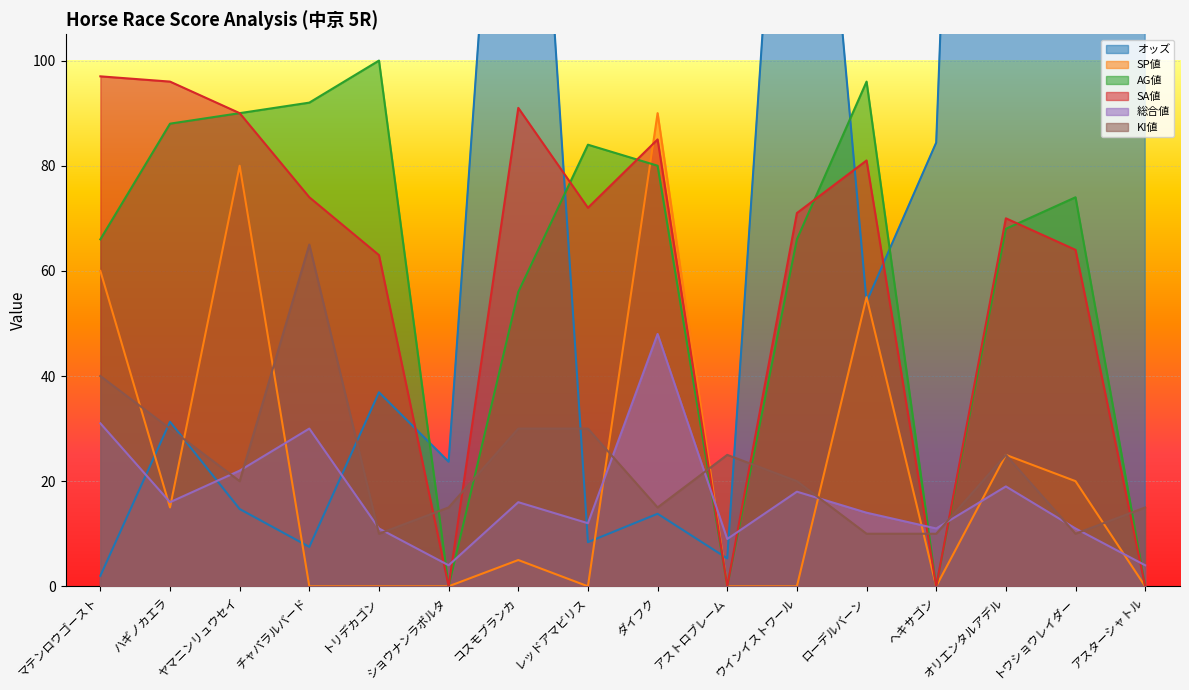

How many interior local valleys does the AG値 series have?

3